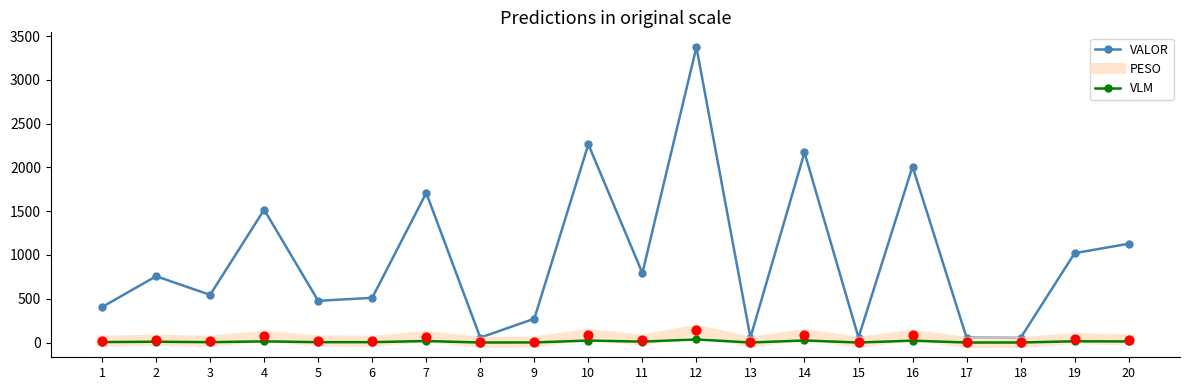

At how many categories does at least one series exceed 2116?

3